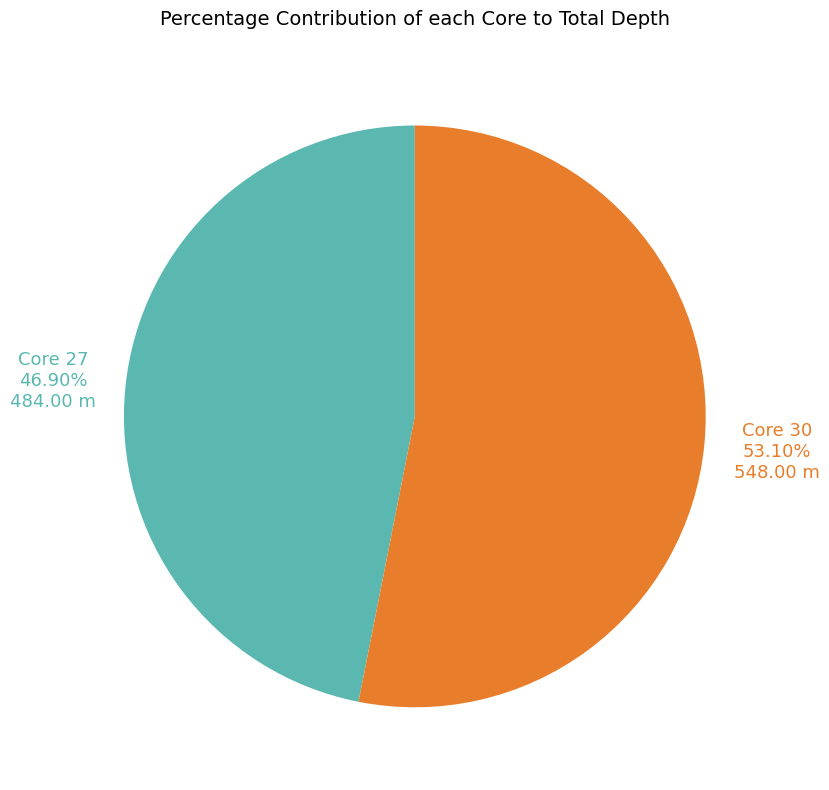

Count the number of slices in the pie.

2